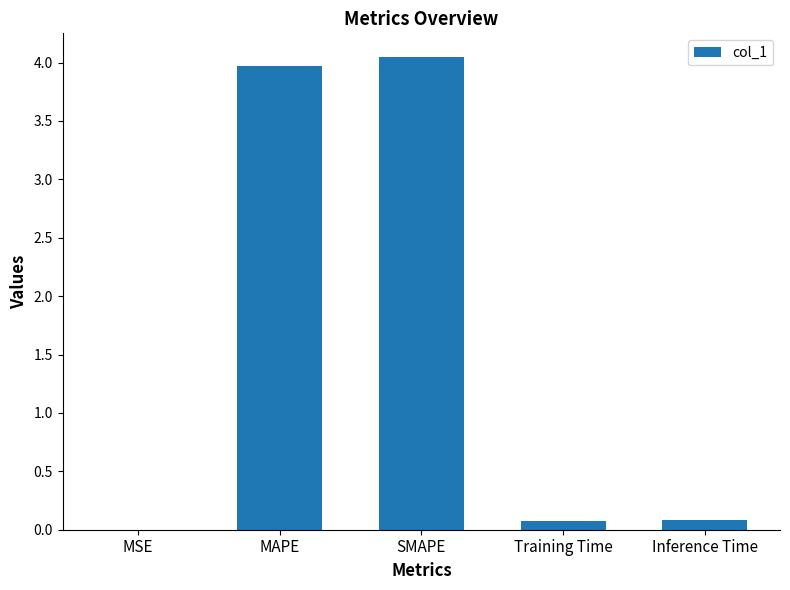

The chart shows a value of 2.4 at SMAPE. True or false?

False